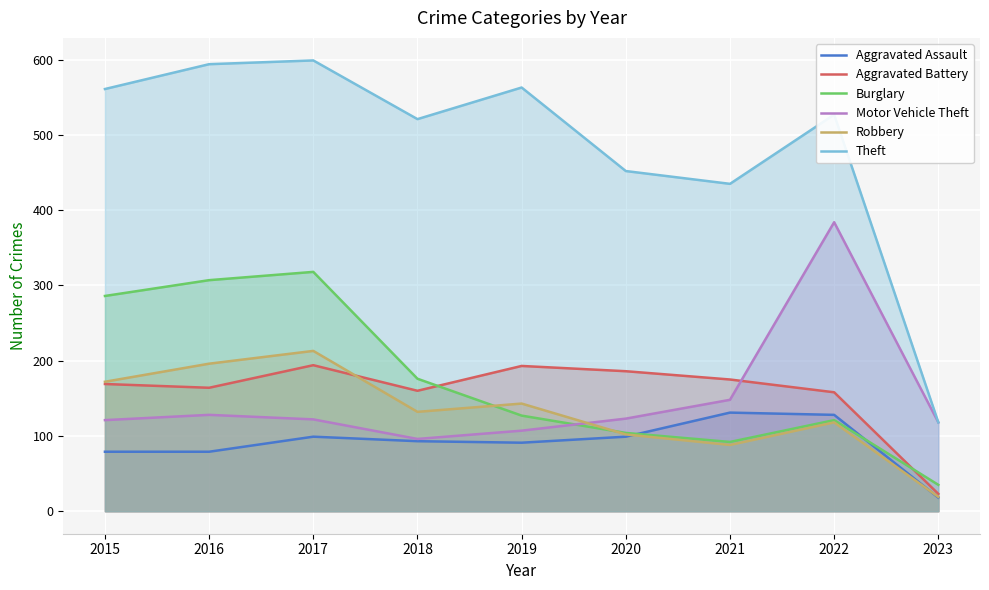

How many lines are shown in the chart?

6